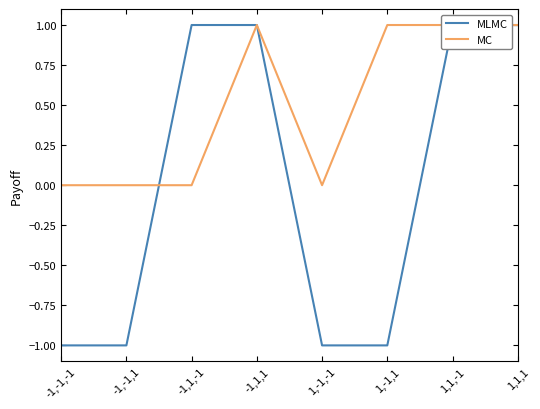

Between which two adjacent categories do MLMC and MC first intersect?

-1,-1,1 and -1,1,-1